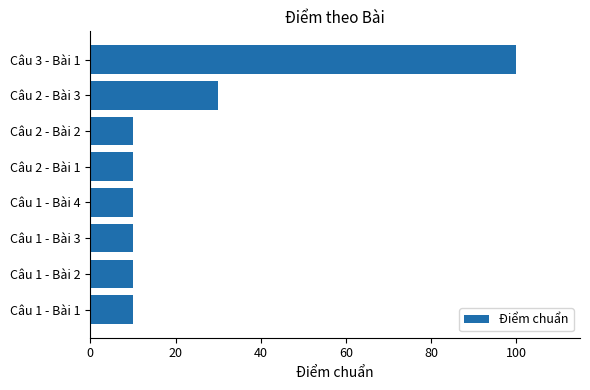

What is the sum of the values at Câu 2 - Bài 1 and Câu 1 - Bài 4?

20